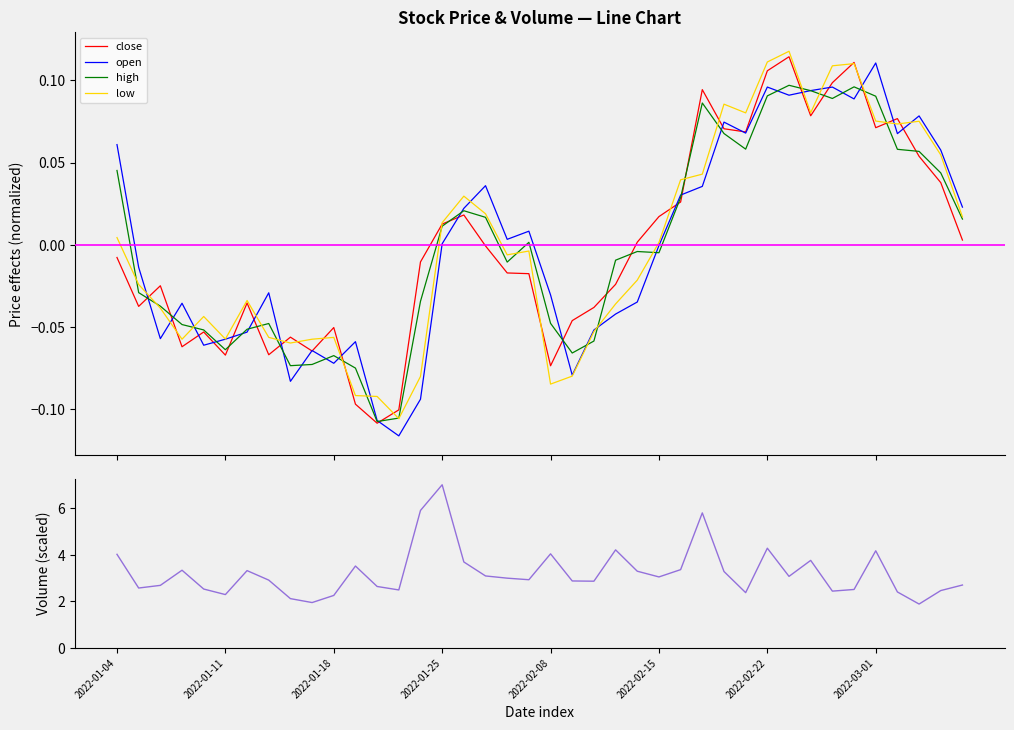

True or false: low has a value of -0.1 at 11.

False